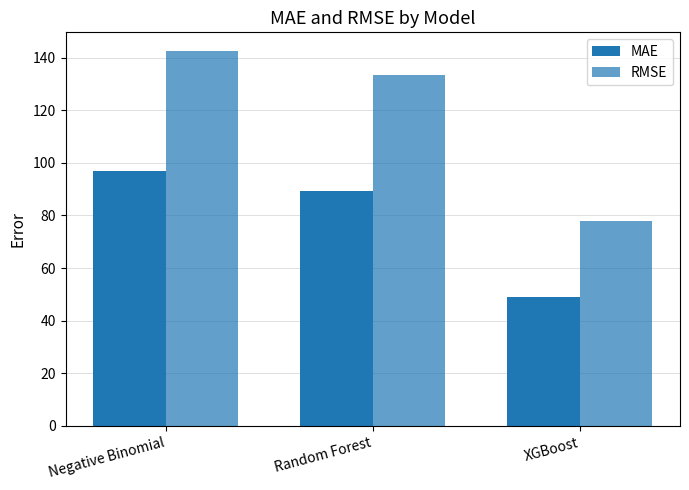

What is the total value across all series at Random Forest?

222.5